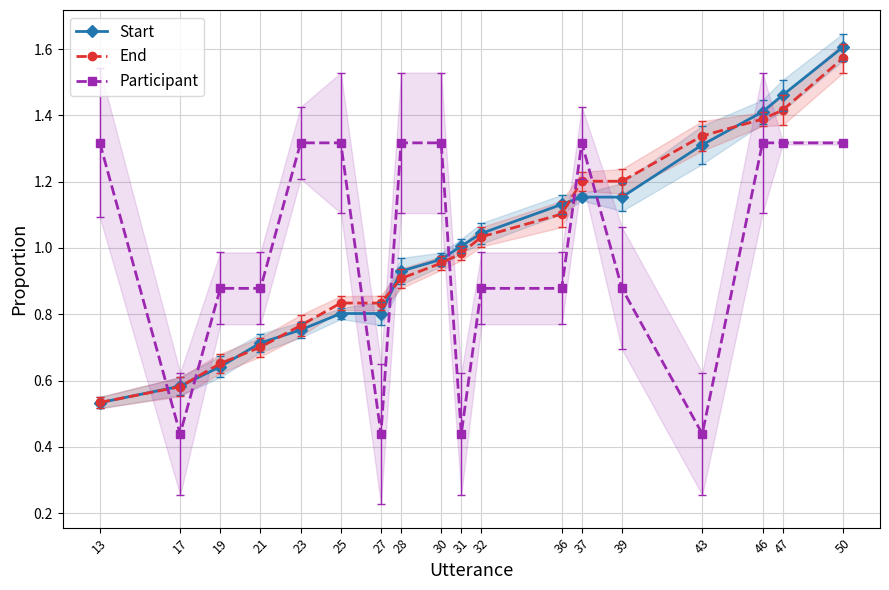

Is it true that End equals 2.1 at 37?

False